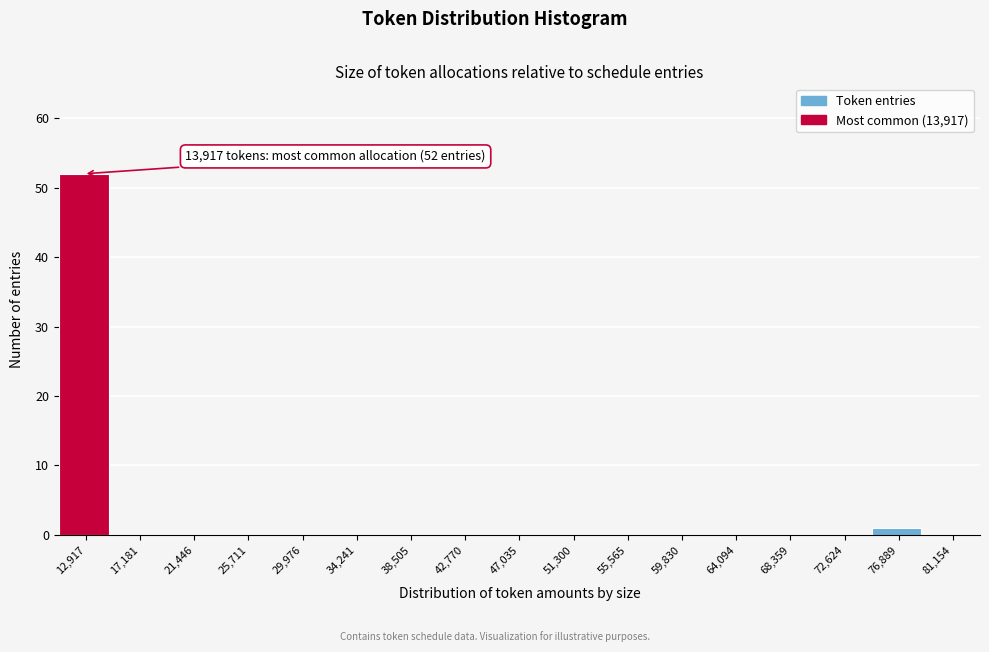

Reading left to right, list all the values displayed in this chart.

12,917=52	17,181=0	21,446=0	25,711=0	29,976=0	34,241=0	38,505=0	42,770=0	47,035=0	51,300=0	55,565=0	59,830=0	64,094=0	68,359=0	72,624=0	76,889=1	81,154=0